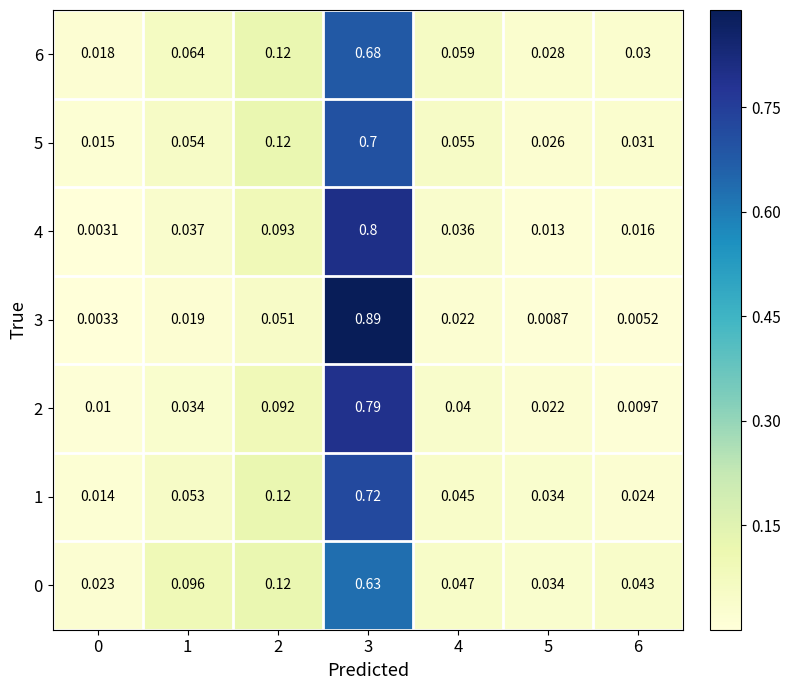

Is the value of 6 at 2 greater than the value of 2 at 1?

Yes